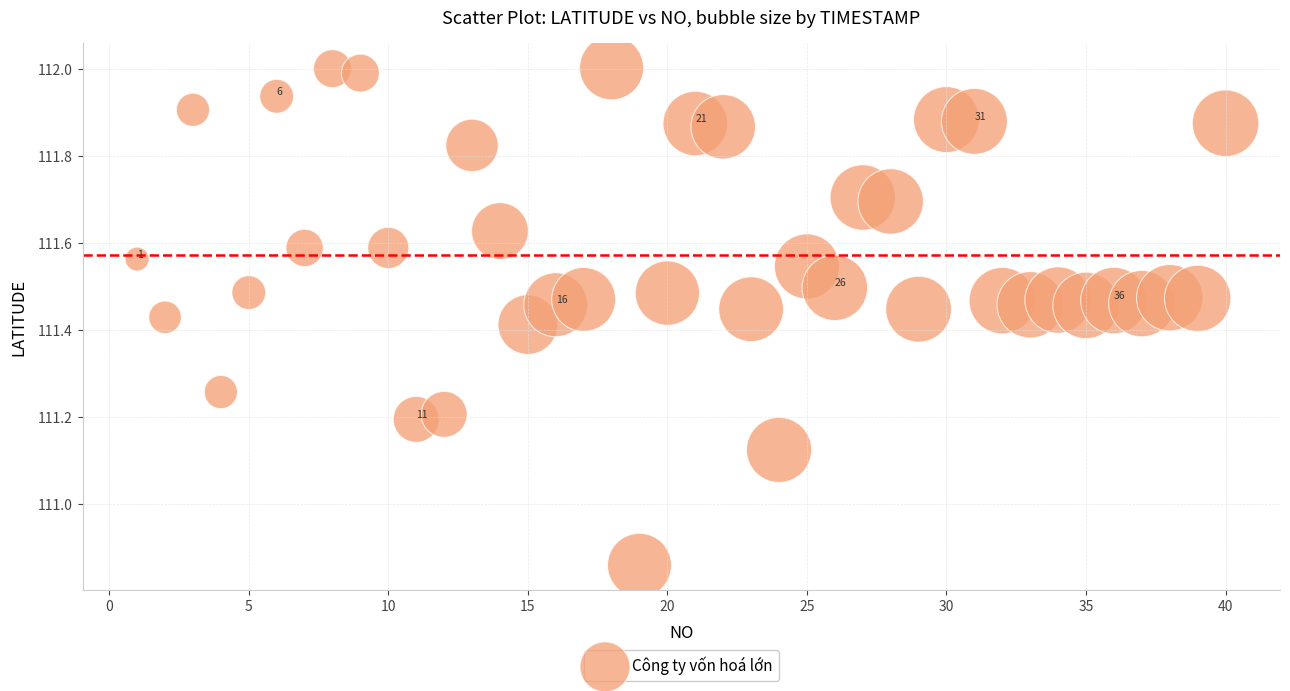

What is the range of Y values (max minus min)?

1.1